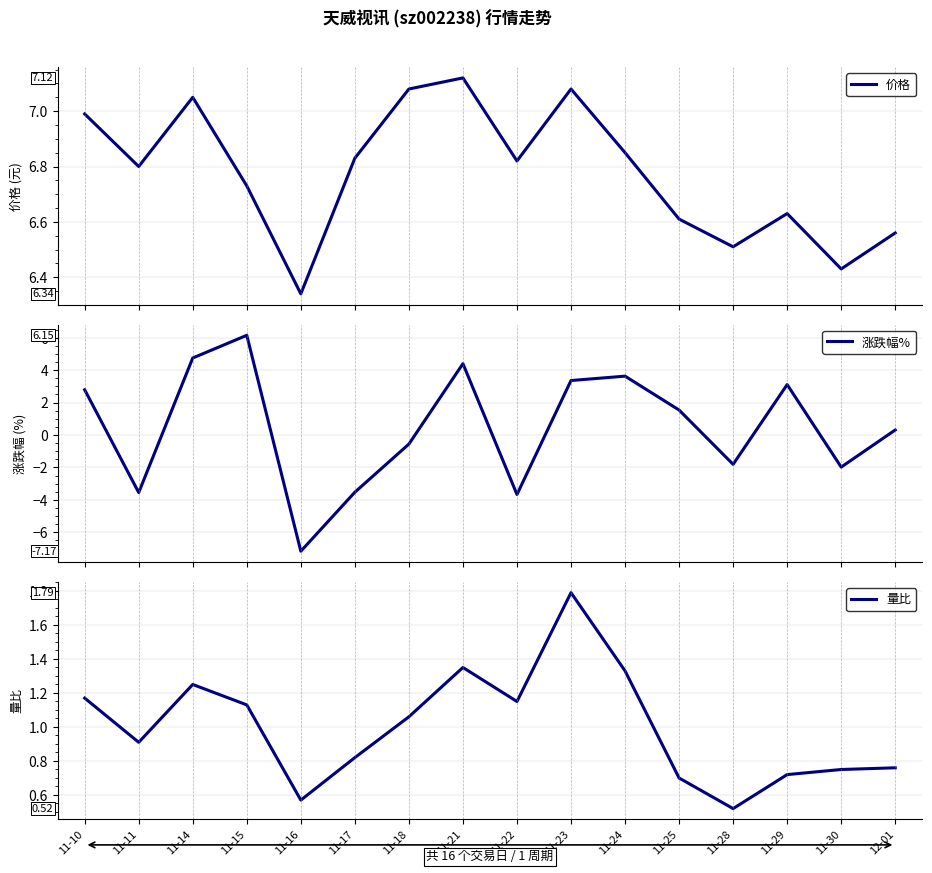

What is the total value across all series at 11-30?

5.2